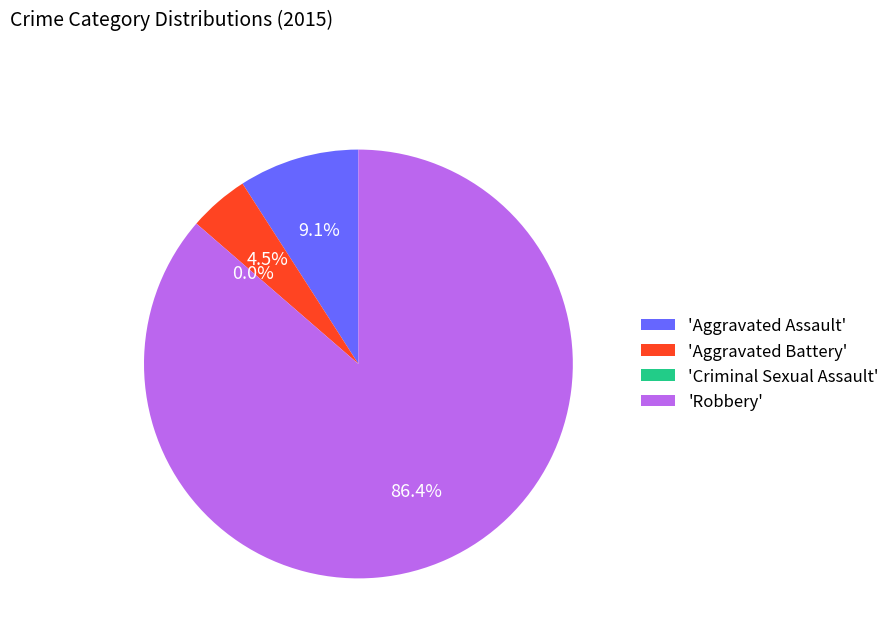

True or false: Aggravated Assault accounts for 9% of the total.

True